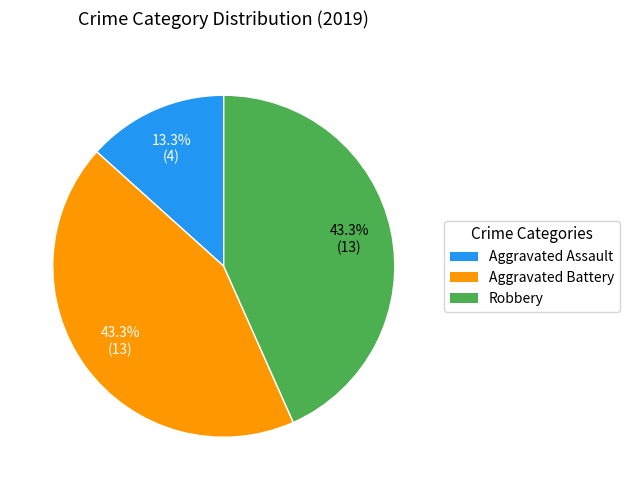

Is there any slice that represents more than half of the pie?

No